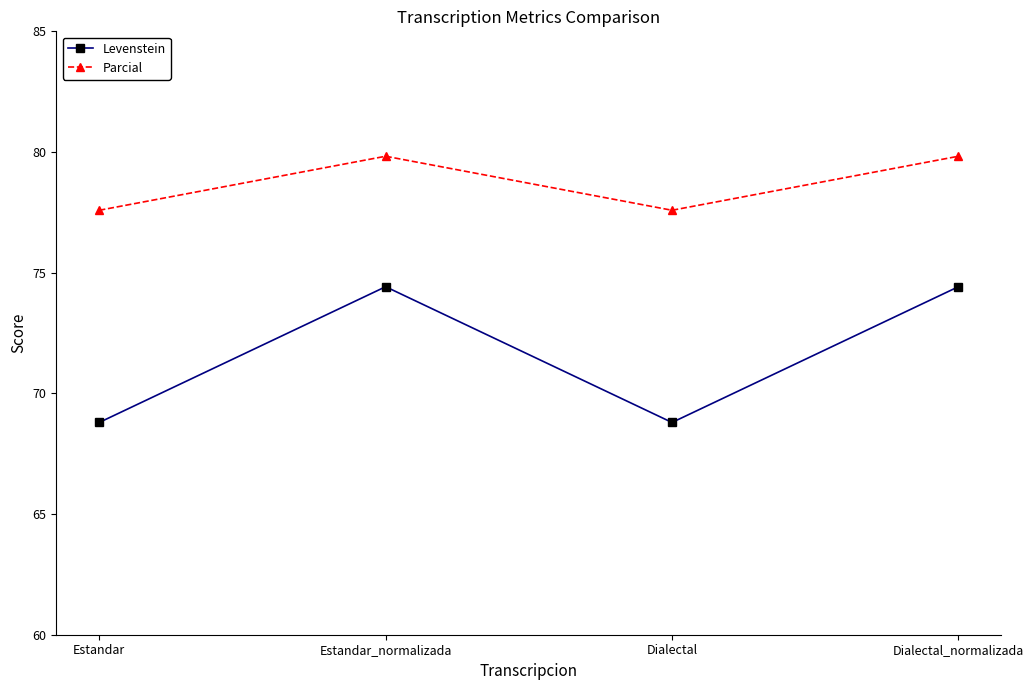

What value does the Levenstein series have at Estandar?

68.8